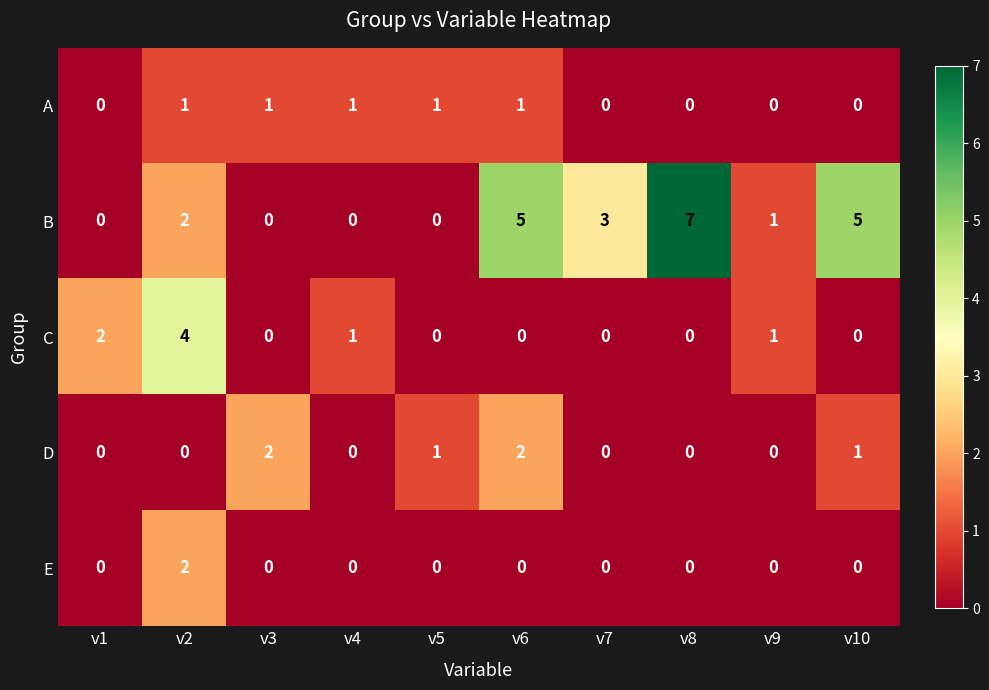

What is the spread (max minus min) of values at v2?

4